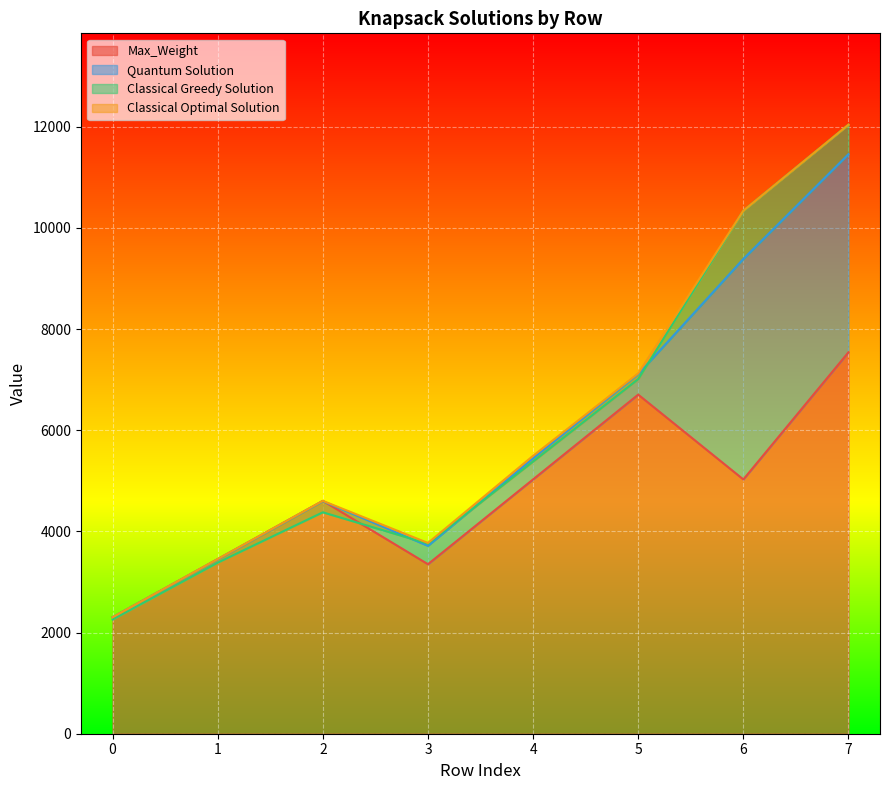

At which category does Classical Optimal Solution reach its first local valley?

3